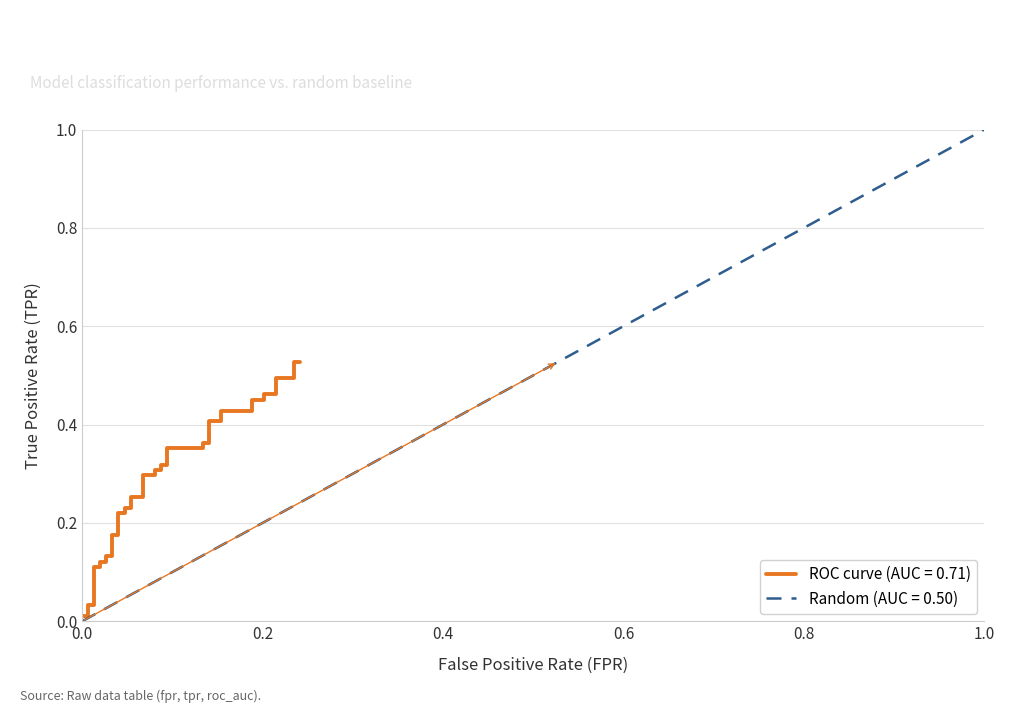

True or false: there are more than 0 points higher than both neighbors.

False